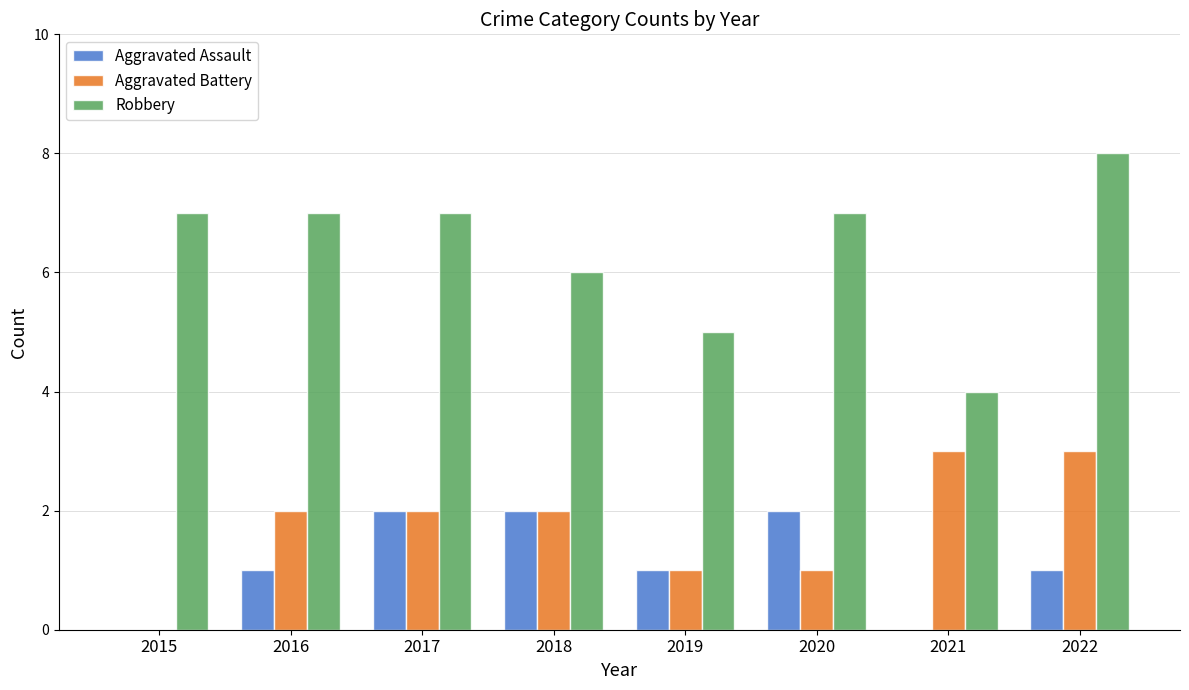

Is the value of Robbery at 2022 greater than the value of Aggravated Battery at 2015?

Yes